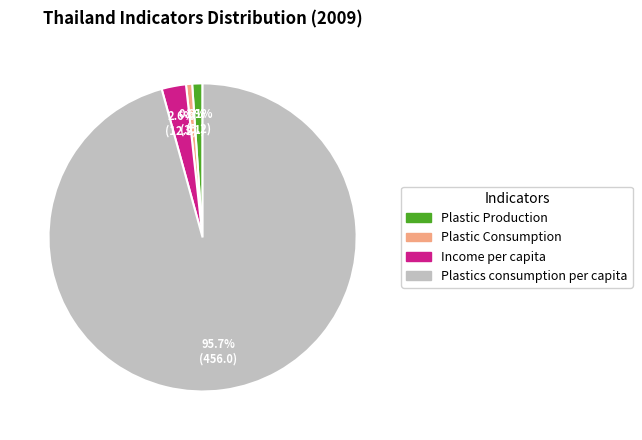

Is there any slice that represents more than half of the pie?

Yes